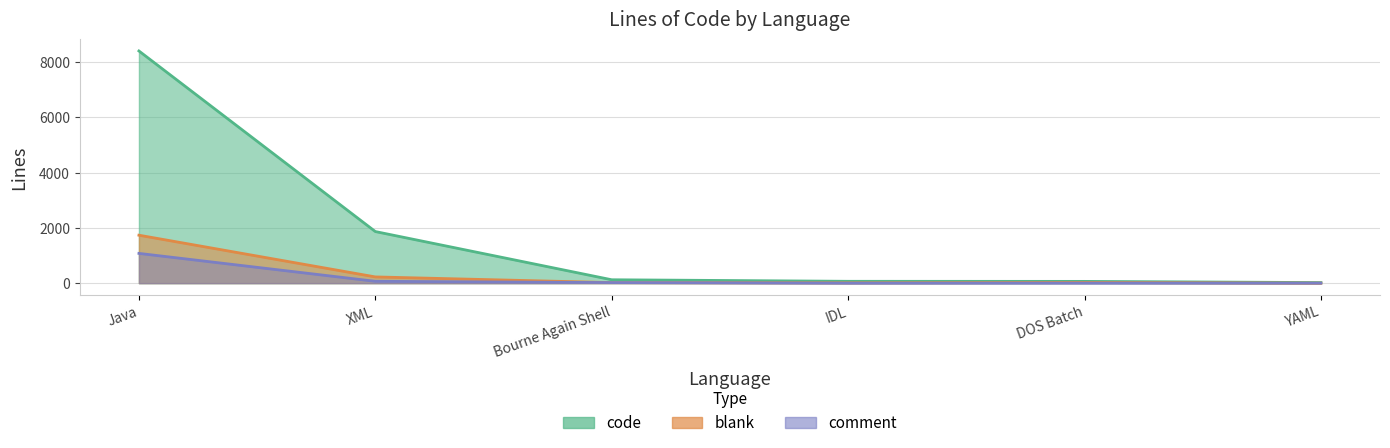

The comment series shows 0 at YAML. True or false?

True